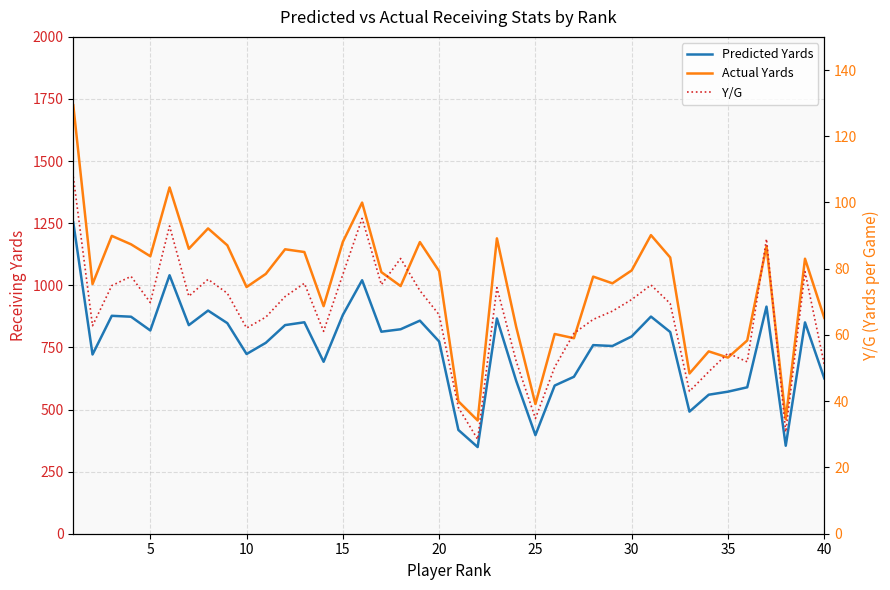

How many values in the Y/G series exceed 69?

21